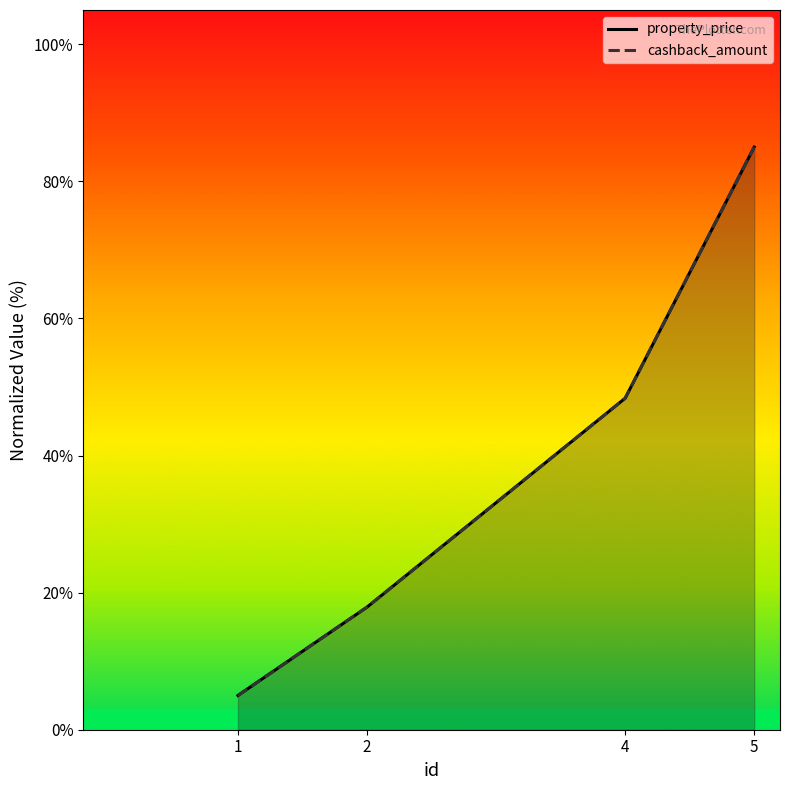

Which series has the largest total across all categories?

property_price